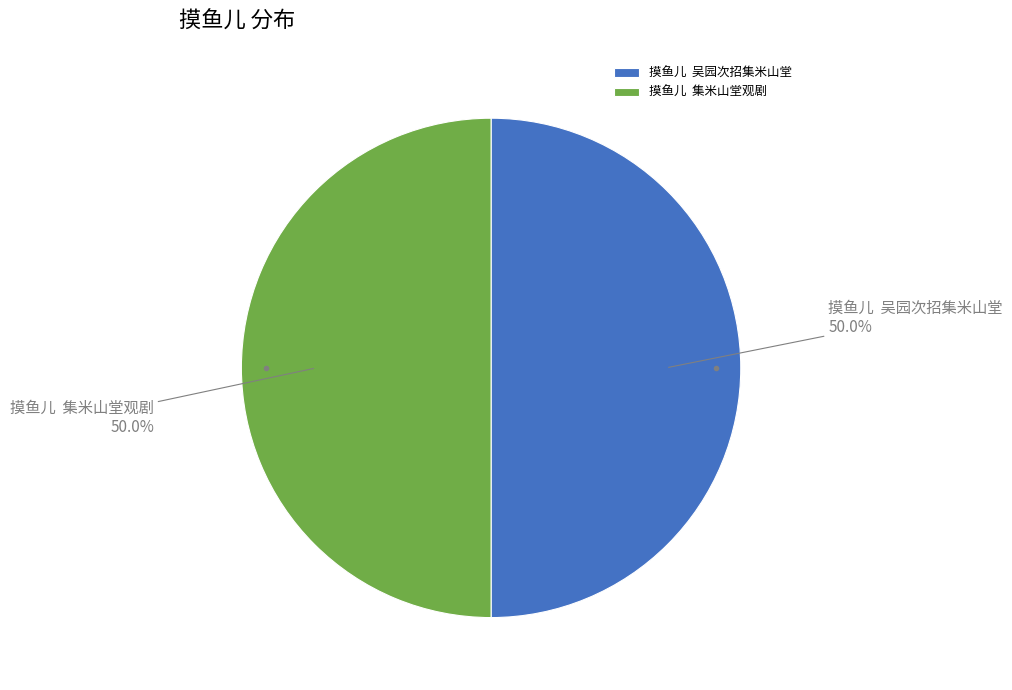

What is the ratio of the value at 摸鱼儿 吴园次招集米山堂 to the value at 摸鱼儿 集米山堂观剧?

1.0